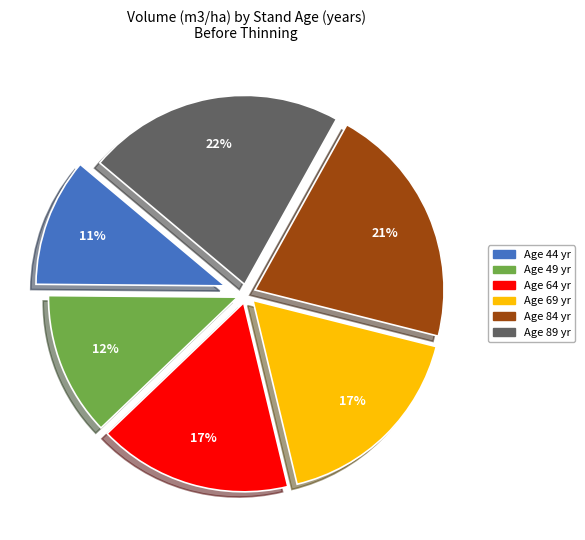

How many slices are in this pie chart?

6